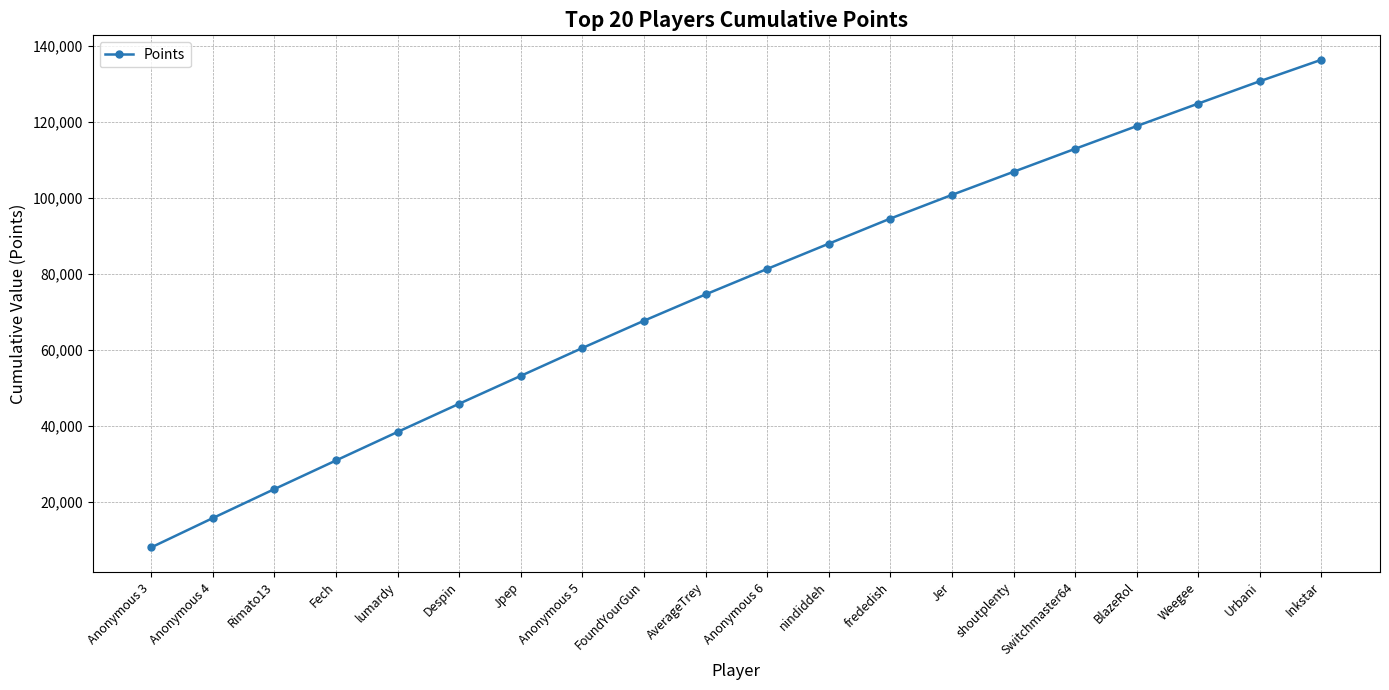

Approximately how many times larger is the value at Anonymous 4 compared to Anonymous 6?

0.2